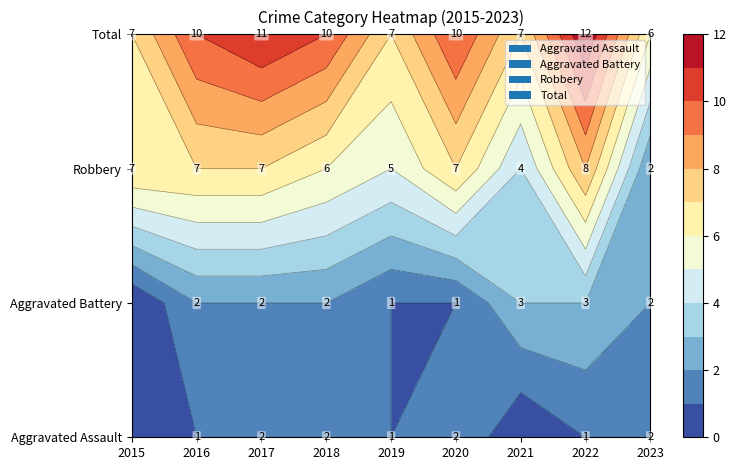

At which category does the chart reach its minimum across all series?

2015